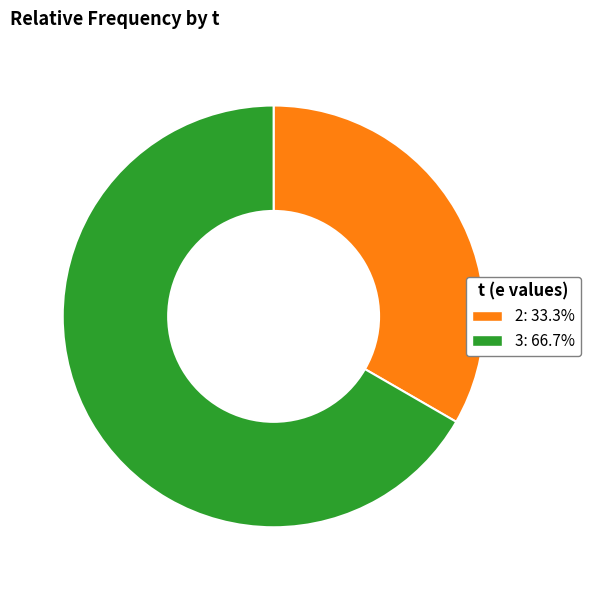

Is there a majority slice in this chart?

Yes